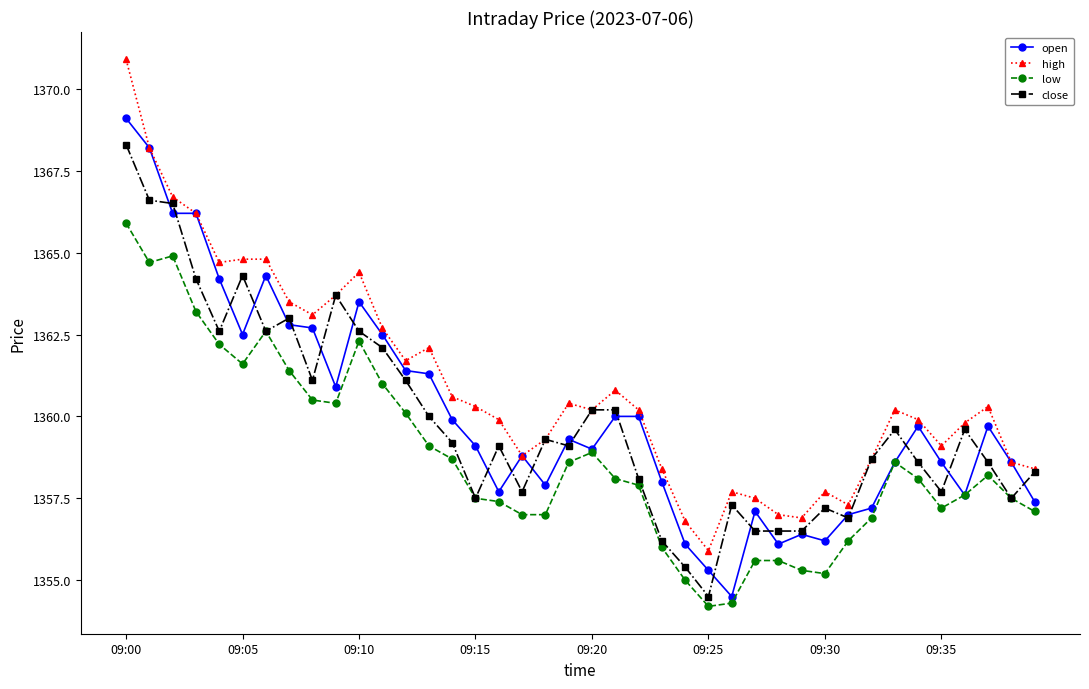

True or false: low and high intersect in this chart.

False